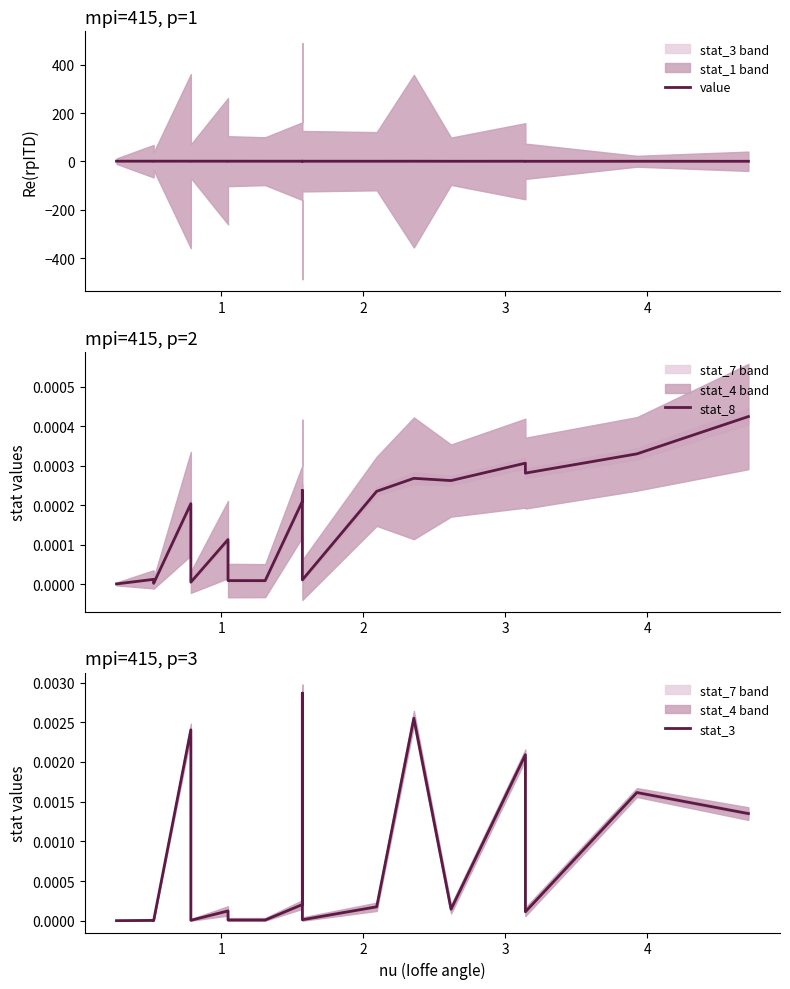

At which label does value reach its peak?

3